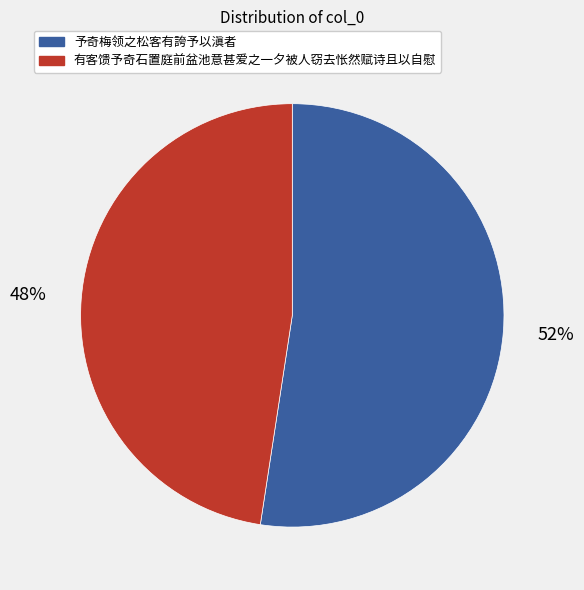

What is the ratio of the value at 有客馈予奇石置庭前盆池意甚爱之一夕被人窃去怅然赋诗且以自慰 to the value at 予奇梅领之松客有誇予以滇者?

0.9